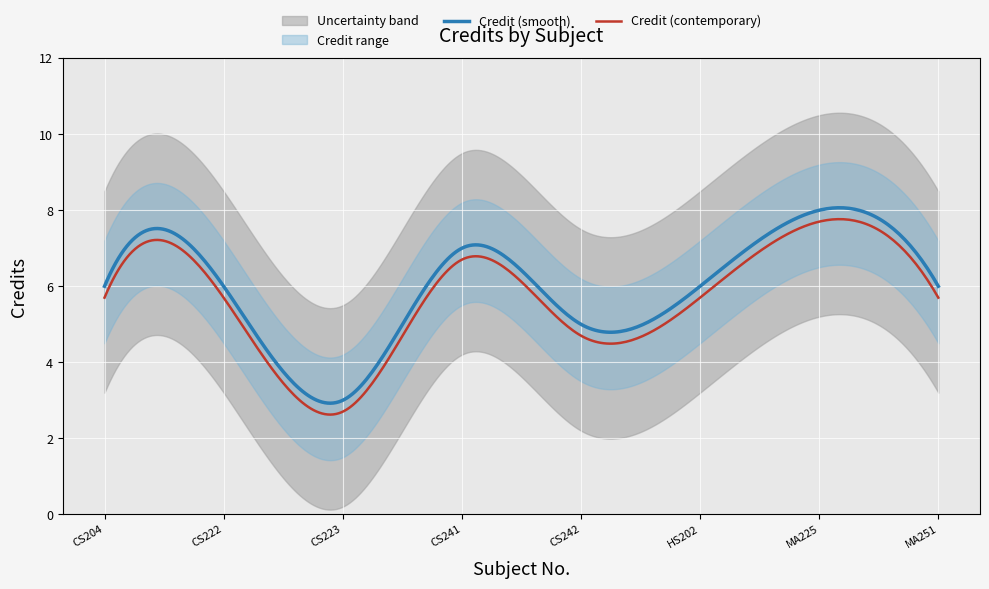

What is the change in value from CS241 to HS202?

-1